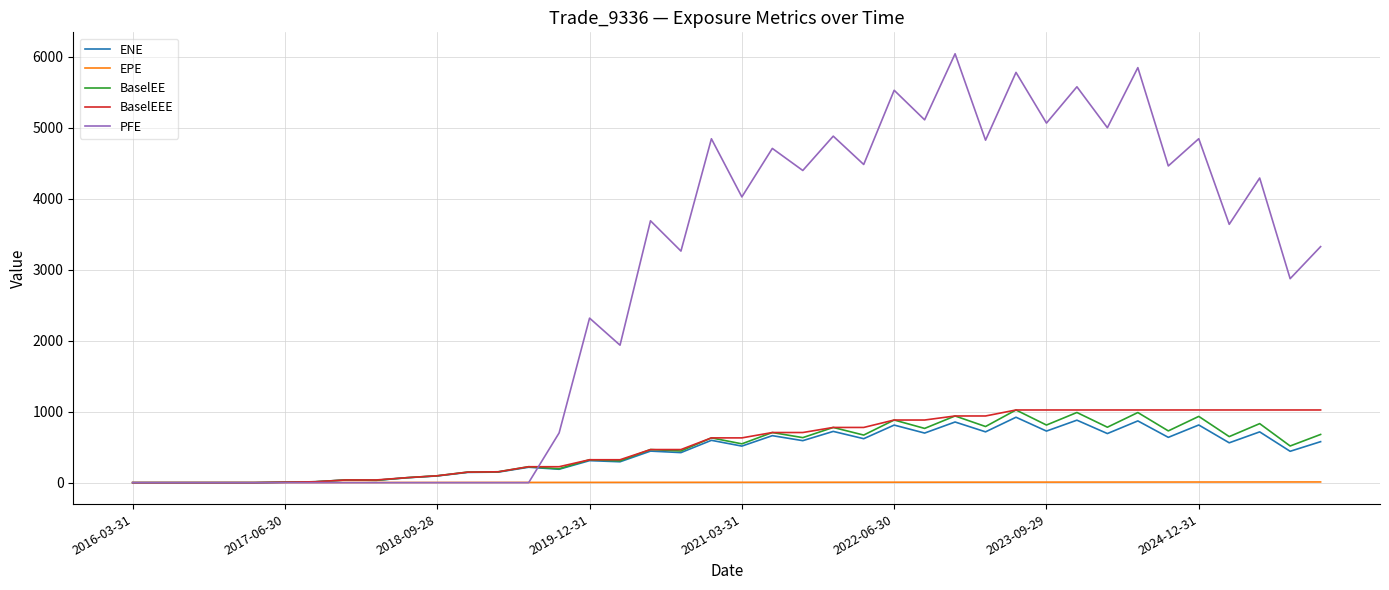

What is the highest value of the PFE series?

6044.1